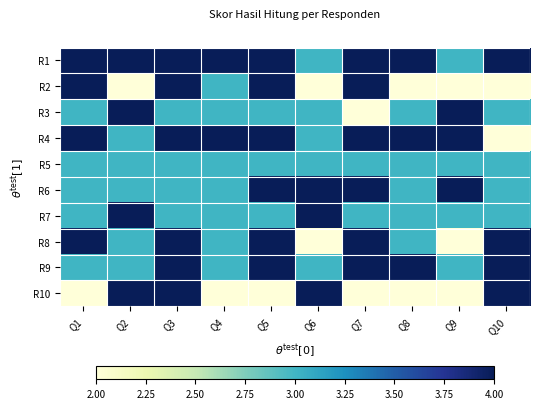

What is the total value across all series at Q10?

32